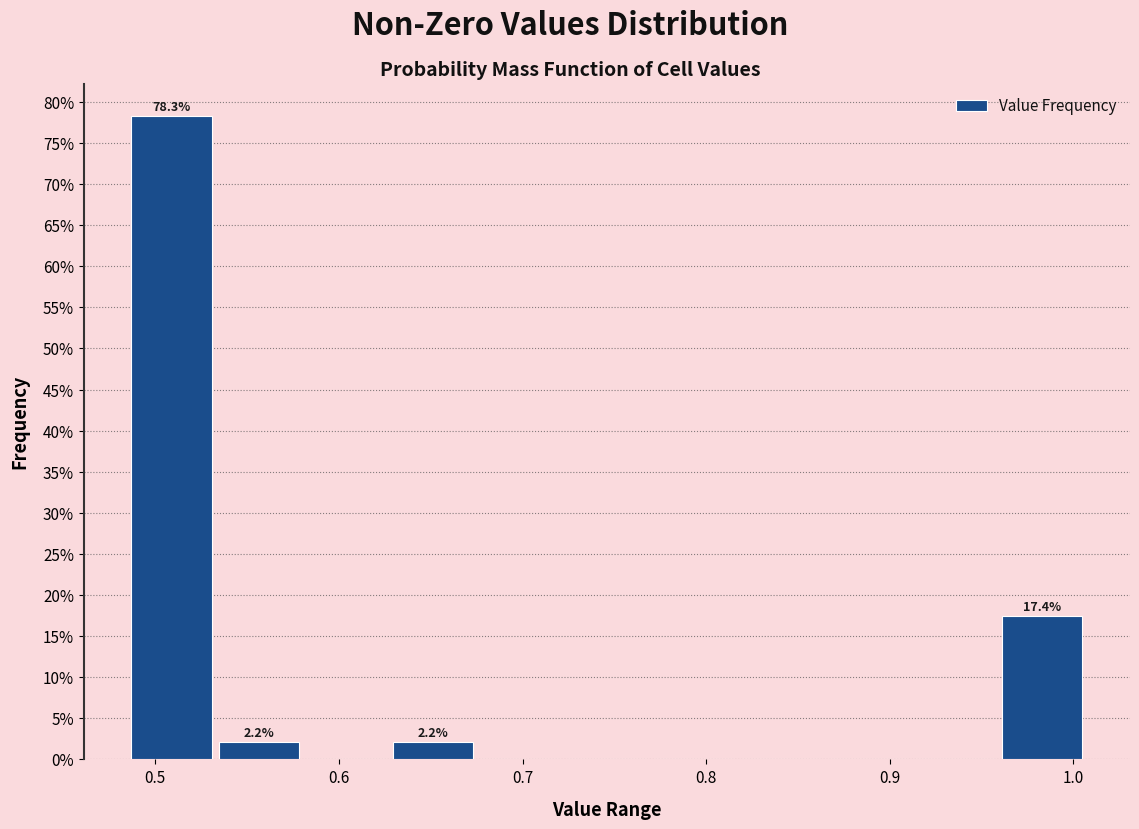

Which range on the x-axis has the tallest bar?

0.49 to 0.53